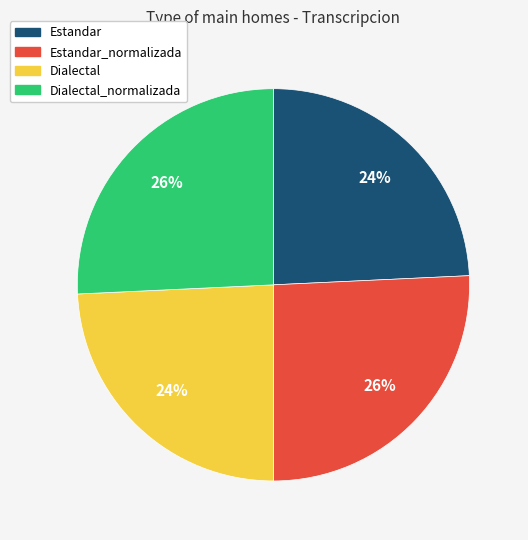

Does any single category account for the majority?

No